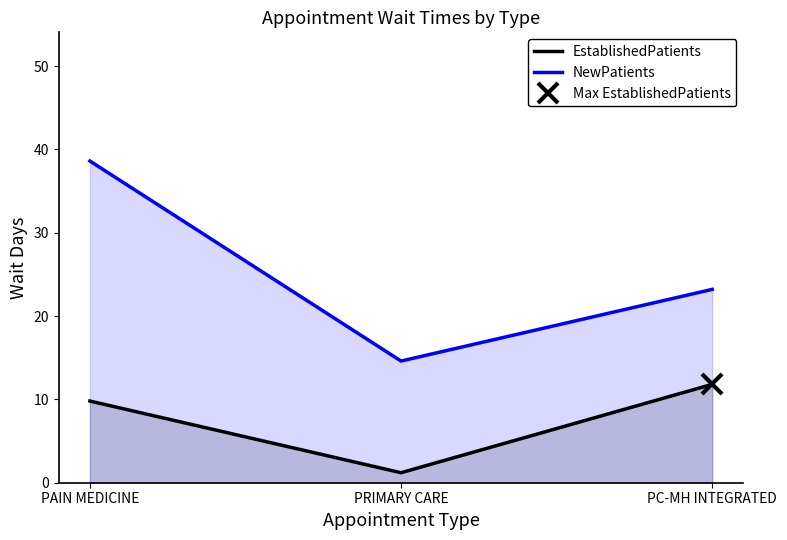

At which category is the sum across all series the highest?

PAIN MEDICINE